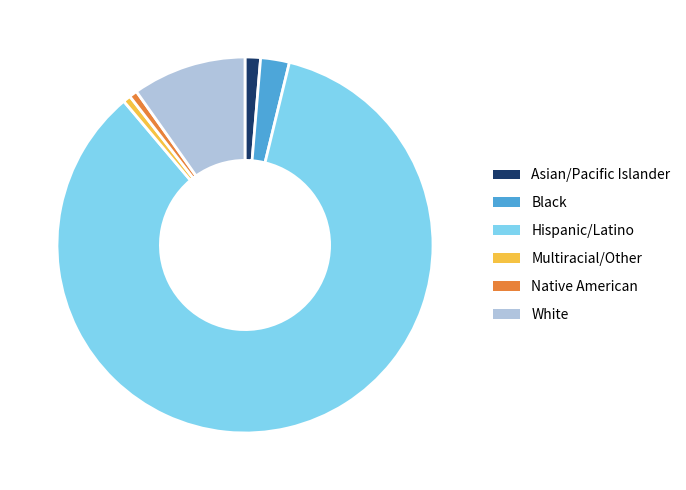

Is the sum of Native American and Black greater than half?

No